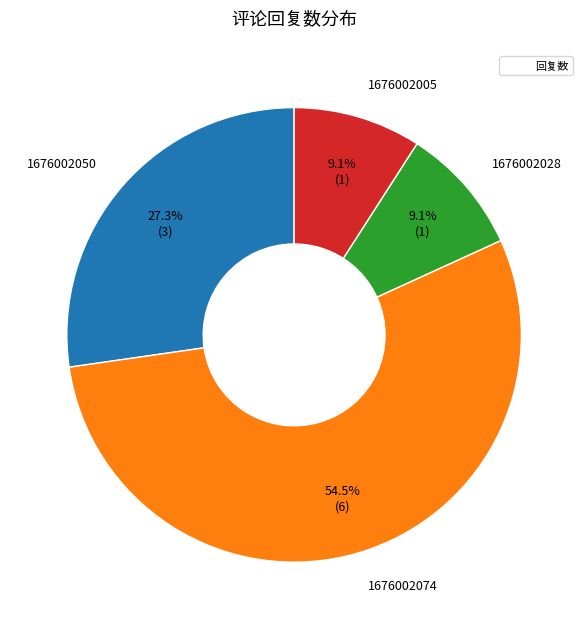

True or false: 1676002050 accounts for 40% of the total.

False